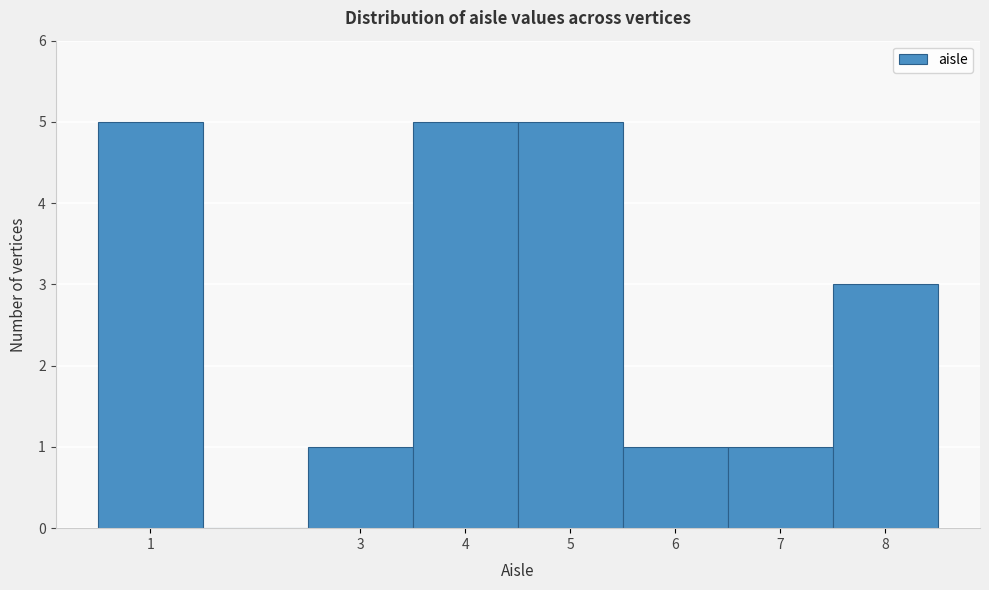

Reading left to right, transcribe this chart: for each bar, give the range it covers on the x-axis and its height. The values are not printed on the chart, so give them approximately, as read against the axis.

0.5 to 1.5: 5
1.5 to 2.5: 0
2.5 to 3.5: 1
3.5 to 4.5: 5
4.5 to 5.5: 5
5.5 to 6.5: 1
6.5 to 7.5: 1
7.5 to 8.5: 3